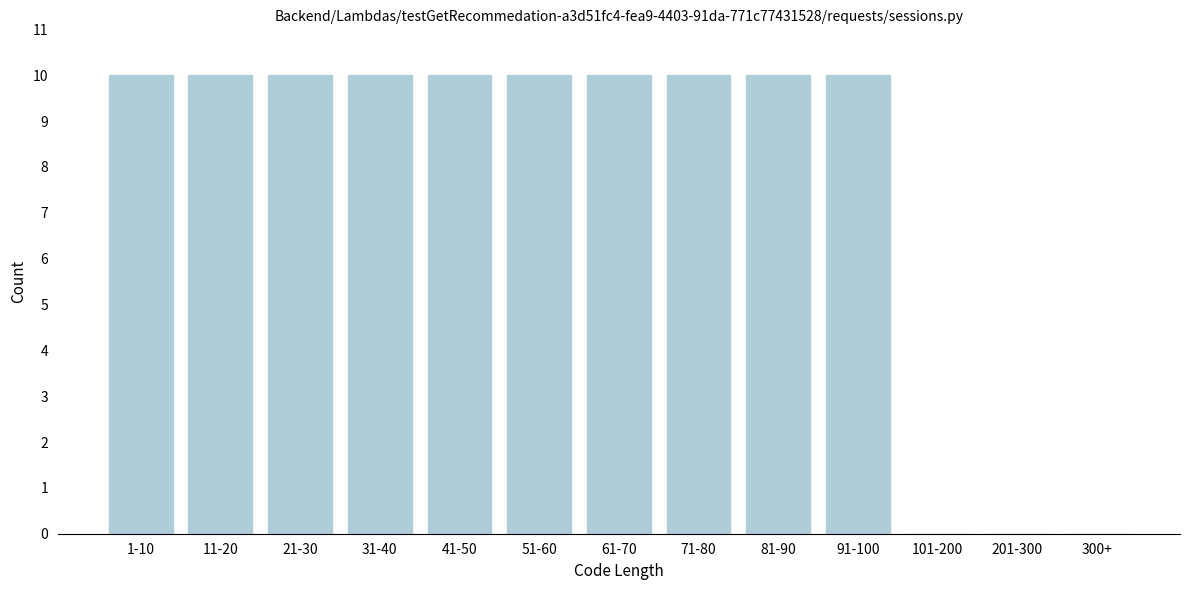

Reading right to left, what are all the values shown in this chart?

300+=0	201-300=0	101-200=0	91-100=10	81-90=10	71-80=10	61-70=10	51-60=10	41-50=10	31-40=10	21-30=10	11-20=10	1-10=10